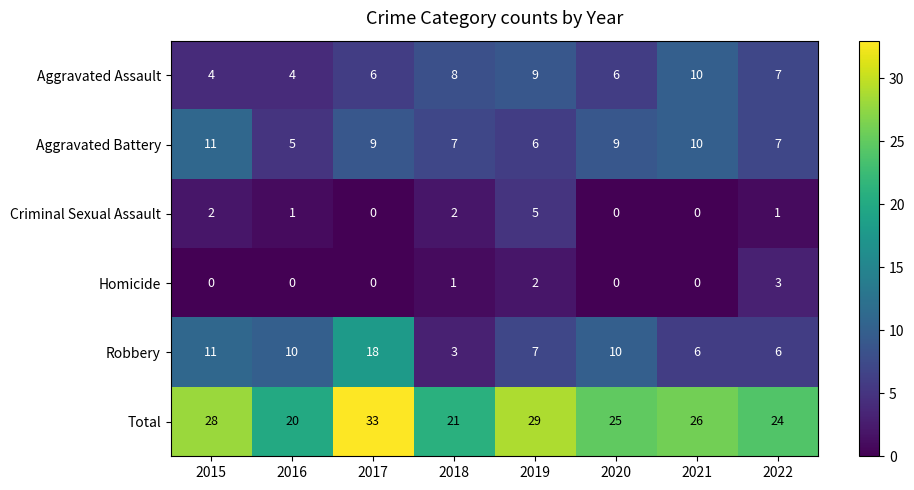

What is the total value across all series at 2020?

50